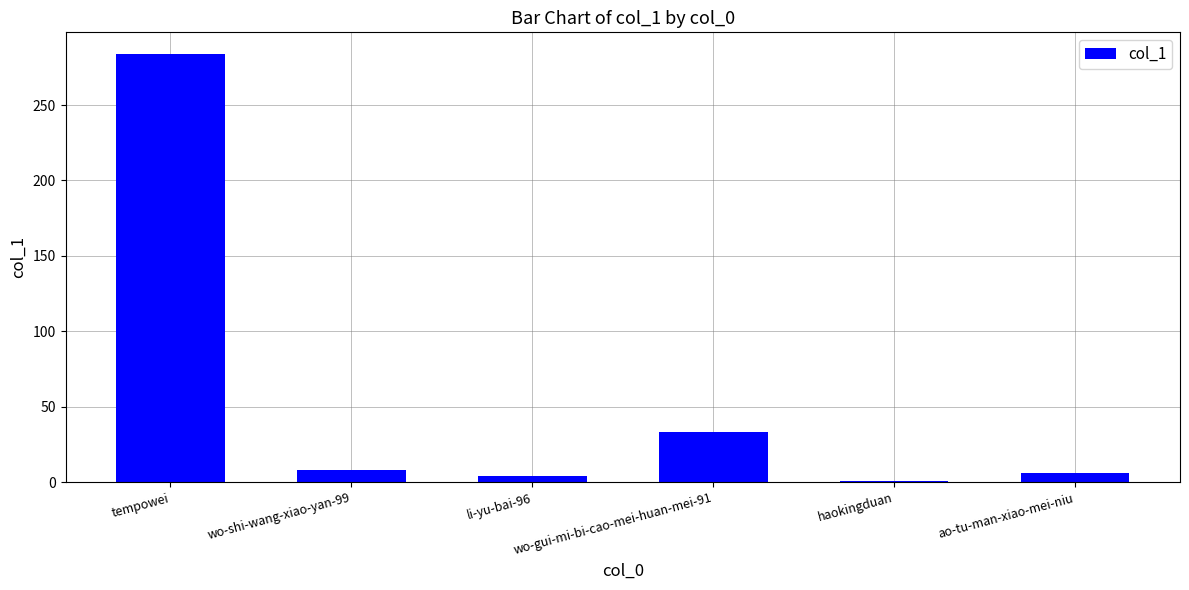

What is the maximum value shown in the chart?

284